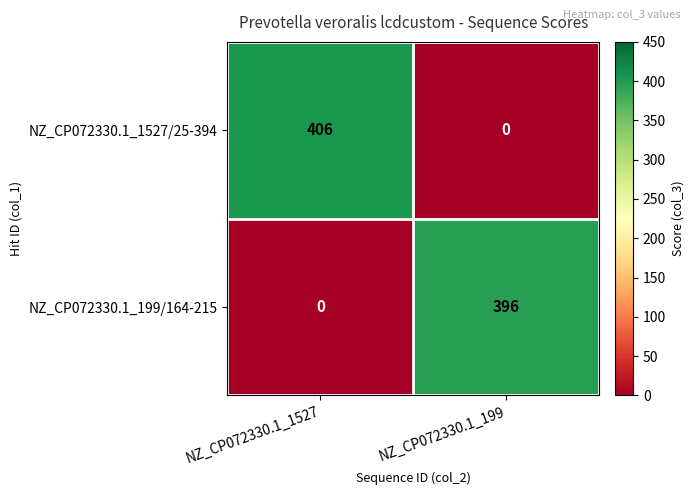

How many data points does each series have?

2